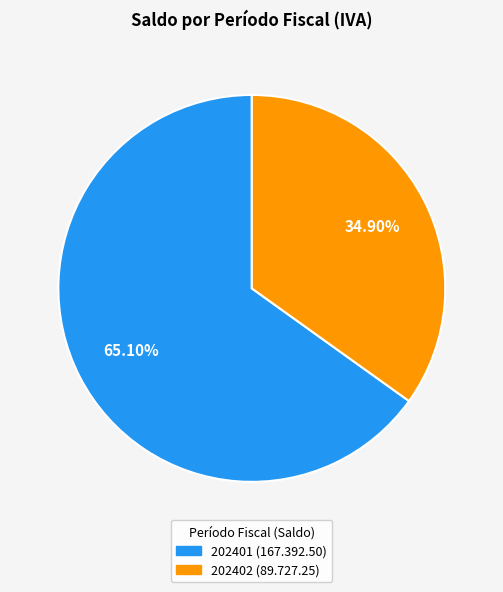

What is the smallest slice in the pie chart?

202402